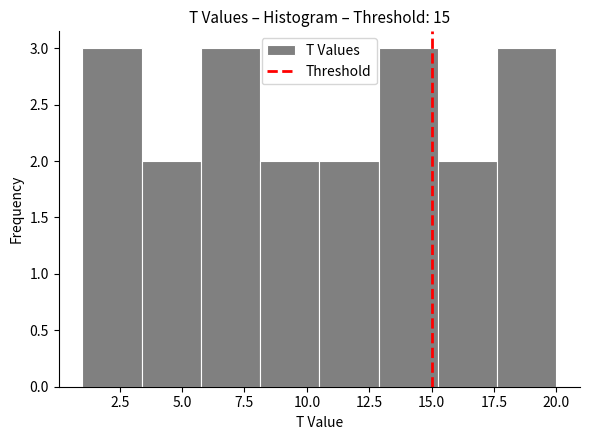

Reading left to right, list every bar in this chart as the range it spans on the x-axis followed by its height. Neither the bar edges nor the heights are printed on the chart, so give them approximately, as read against the axes.

1.0 to 3.5: 3
3.5 to 6.0: 2
6.0 to 8.0: 3
8.0 to 10.5: 2
10.5 to 13.0: 2
13.0 to 15.5: 3
15.5 to 17.5: 2
17.5 to 20.0: 3